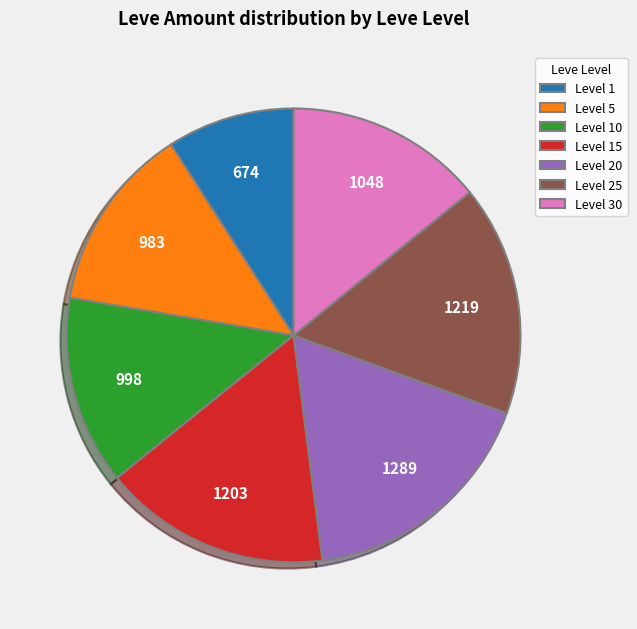

Which has a higher value, Level 20 or Level 25?

Level 20